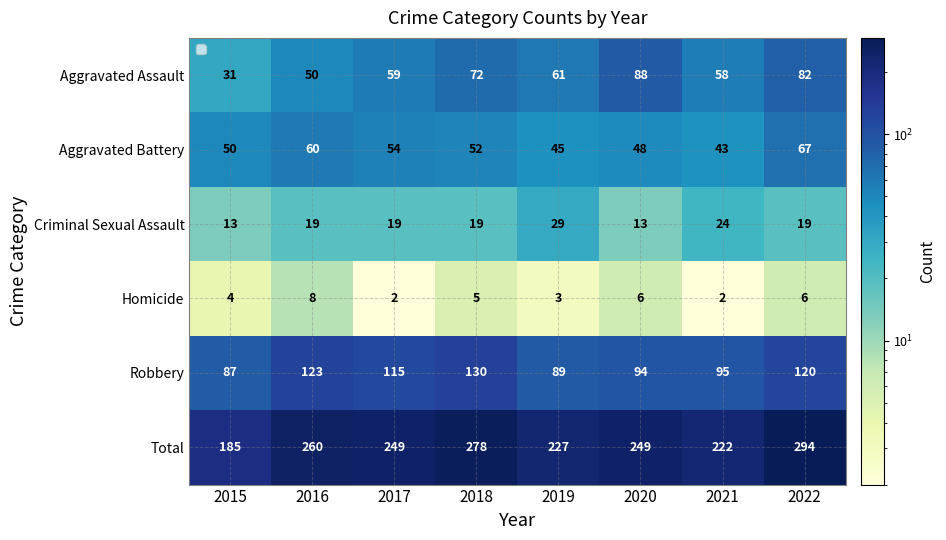

What is the sum of the Aggravated Battery values at 2016 and 2020?

108